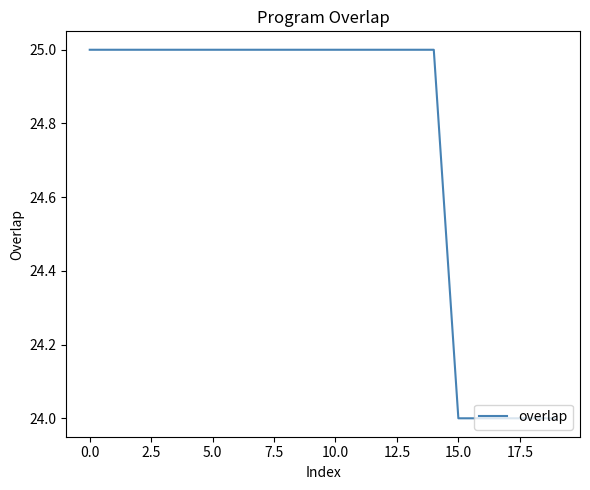

What is the smallest value displayed?

24